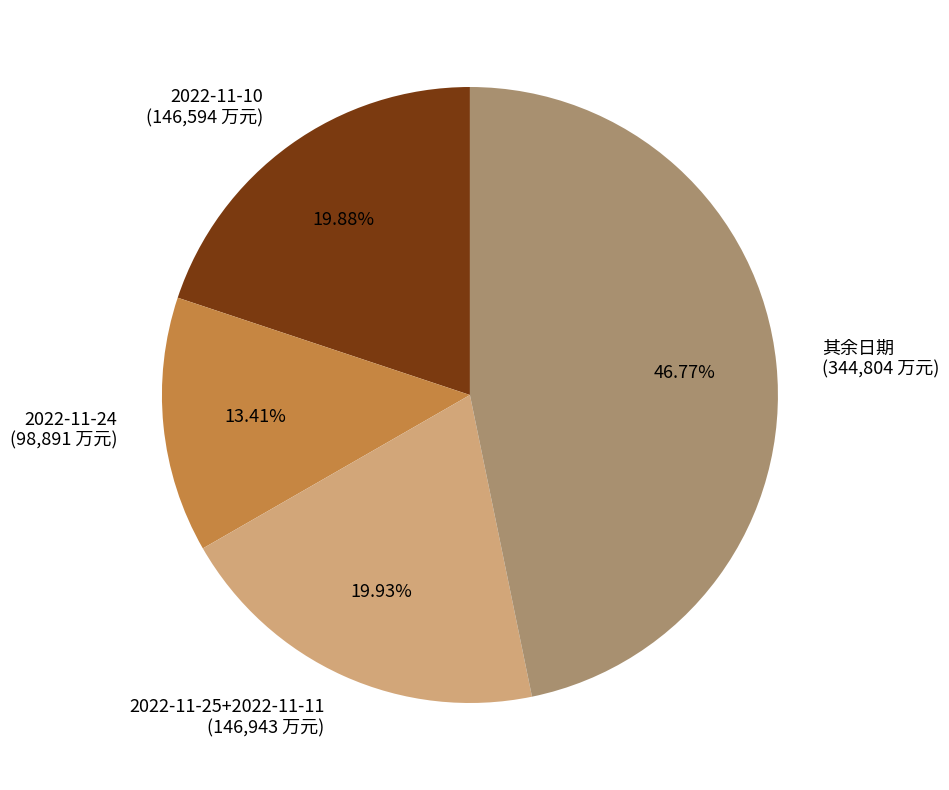

Which slice is the smallest?

2022-11-24 (98,891 万元)